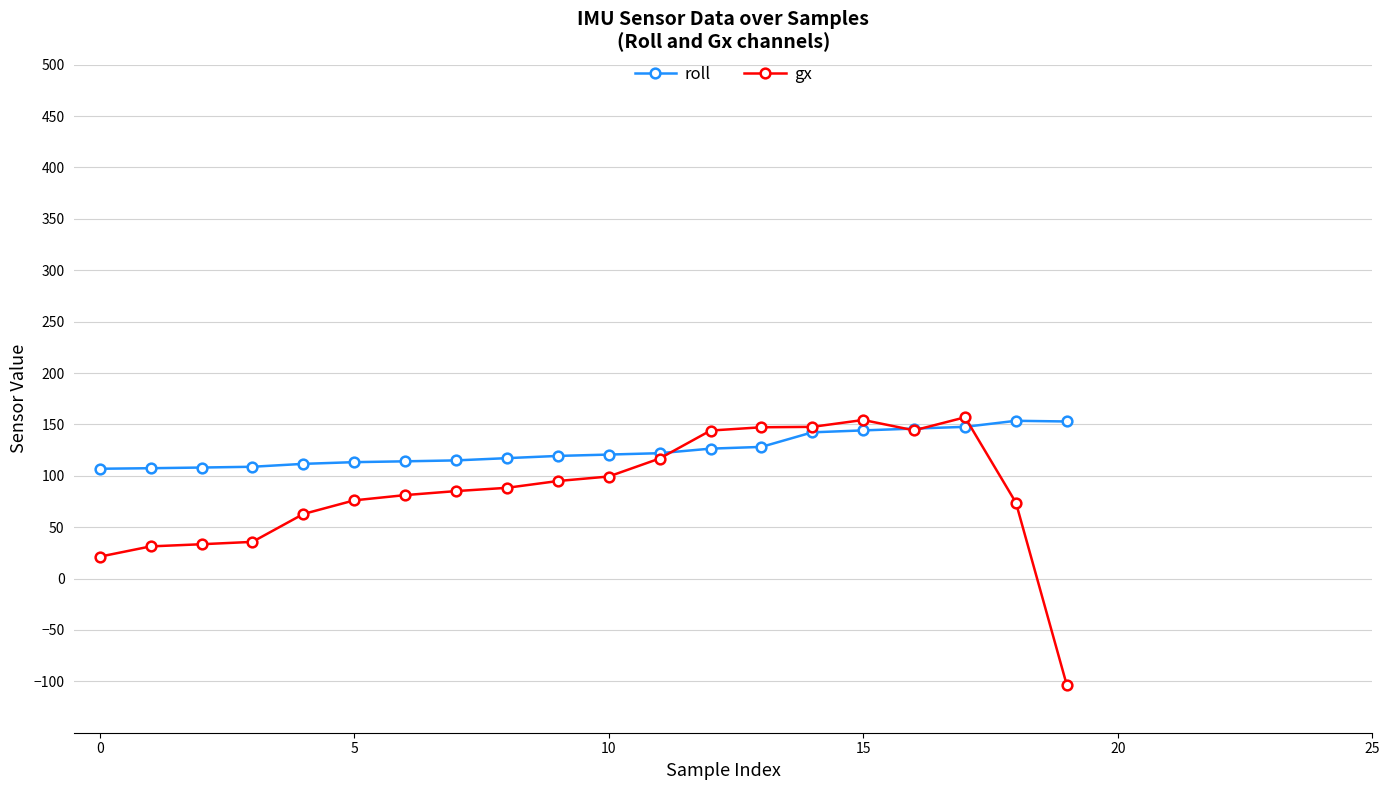

What is the value of the roll point at the 8th from the left?

115.0